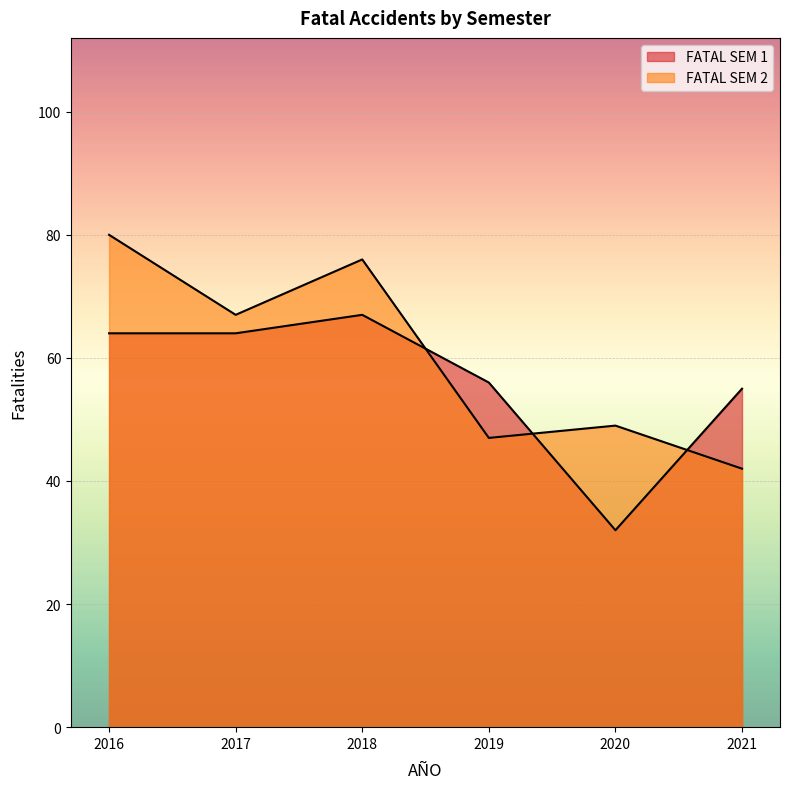

How many interior local peaks does the FATAL SEM 2 series have?

2